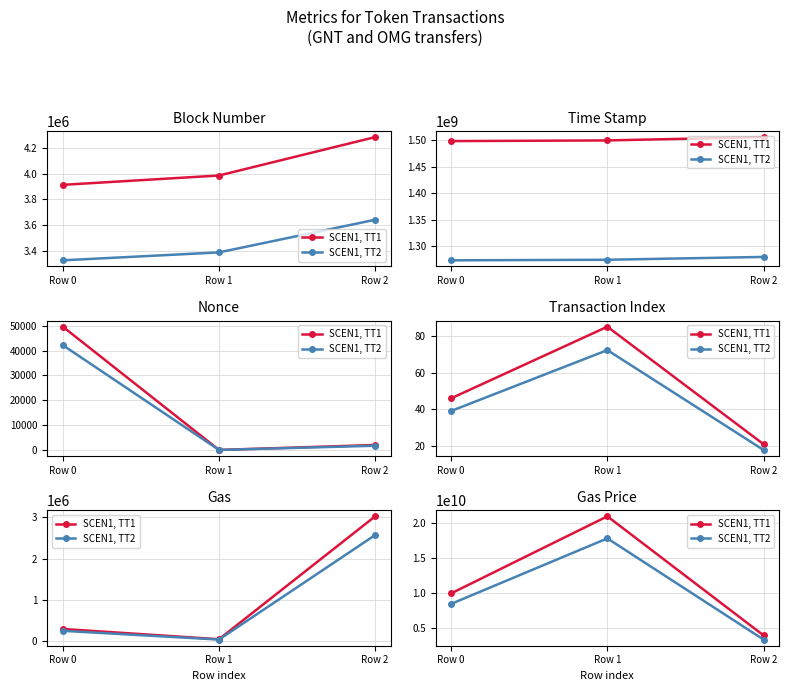

The SCEN1, TT2 series shows 3400000000 at Row 2. True or false?

True